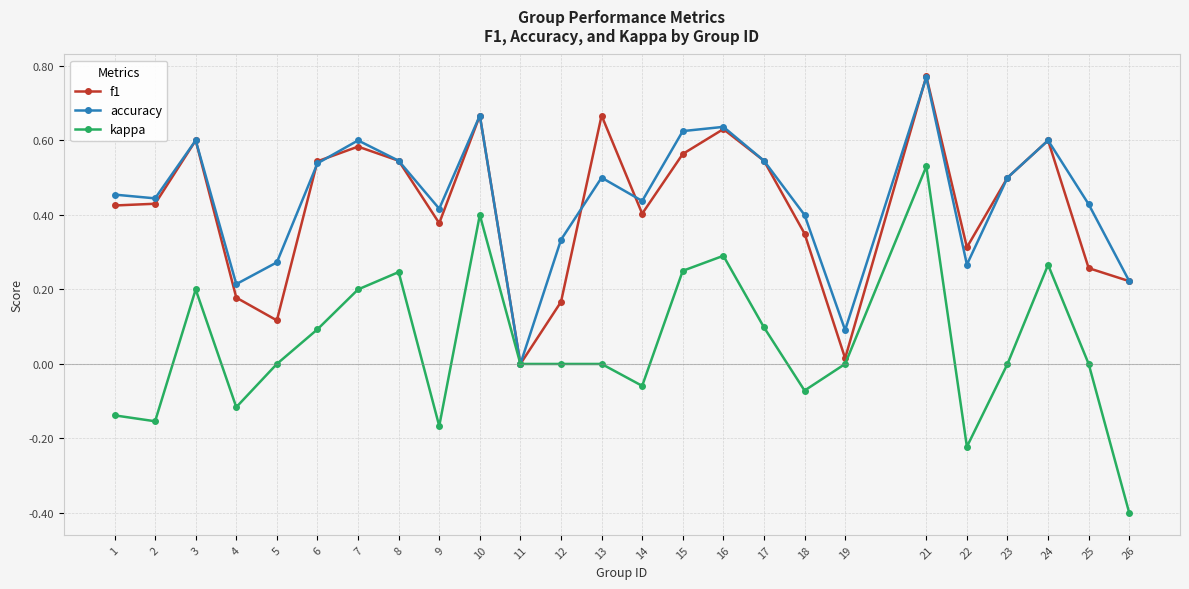

At 25, list the series in order from smallest to largest.

kappa, f1, accuracy